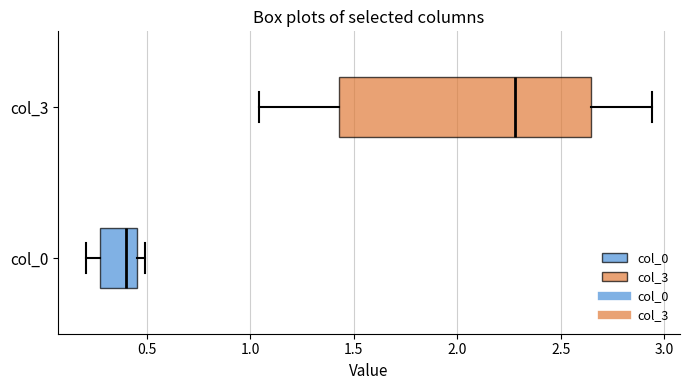

Reading bottom to top, read every box against the x-axis: the position of its median line, the range the box covers, and the ends of its whiskers. The values are not printed on the chart, so give them approximately, as read against the axis.

col_0: median 0.40, box 0.25 to 0.45, whiskers 0.20 to 0.50
col_3: median 2.30, box 1.45 to 2.65, whiskers 1.05 to 2.95